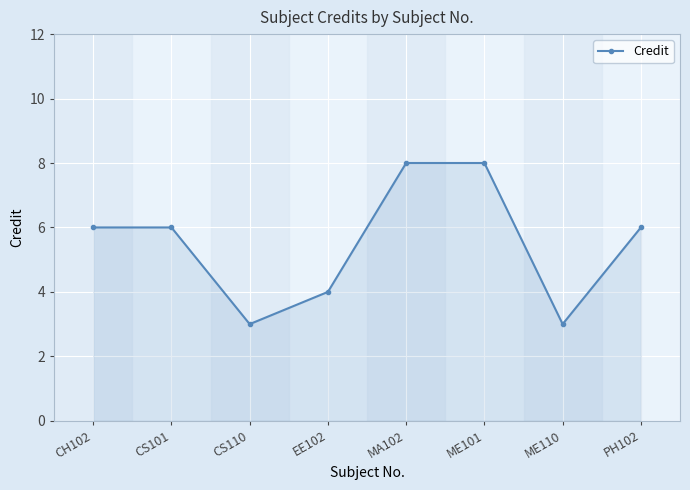

What is the maximum value shown in the chart?

8